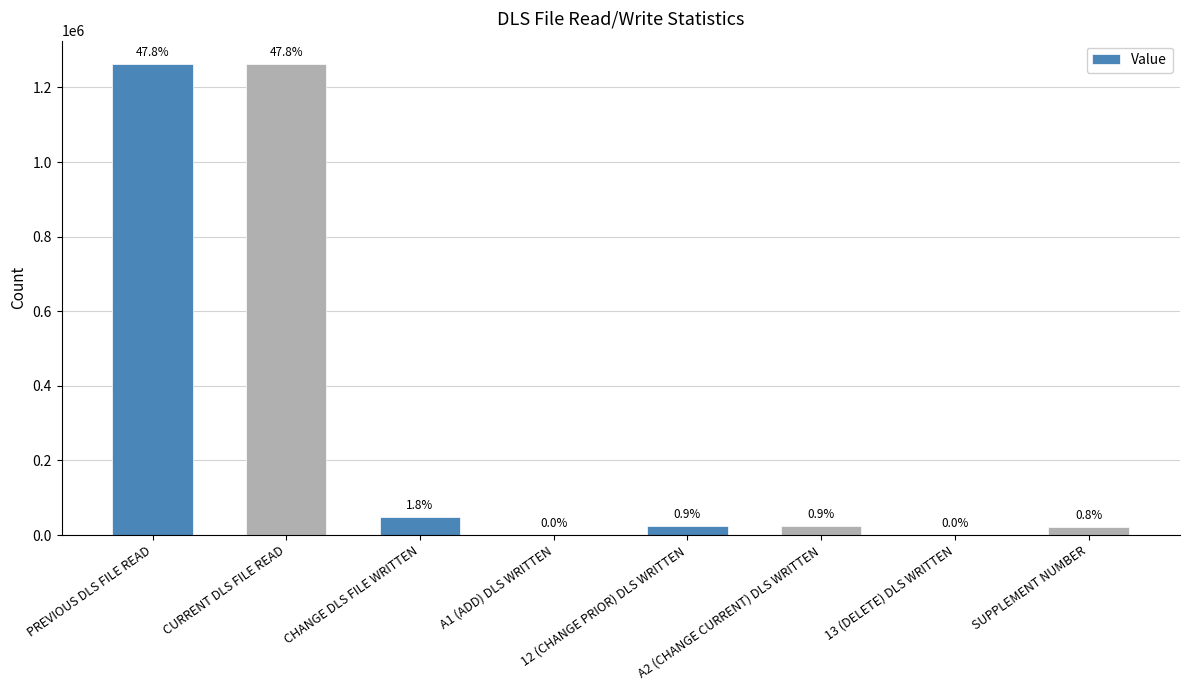

What position from the left is PREVIOUS DLS FILE READ?

1